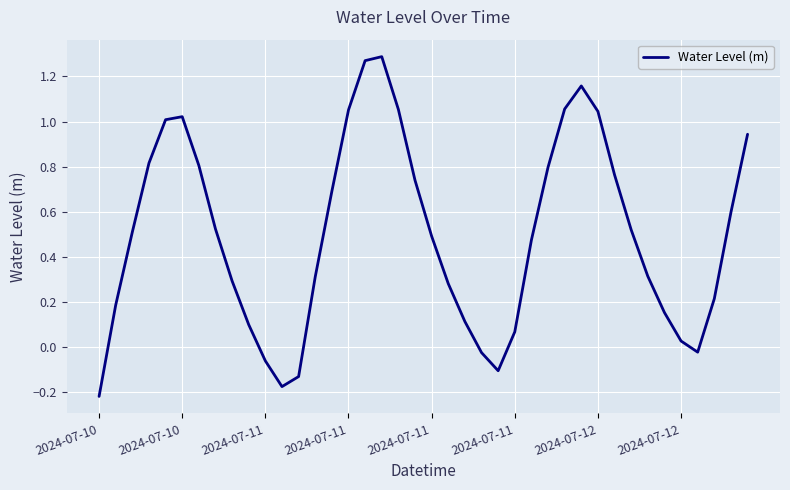

What is the difference between the maximum and minimum values?

1.5